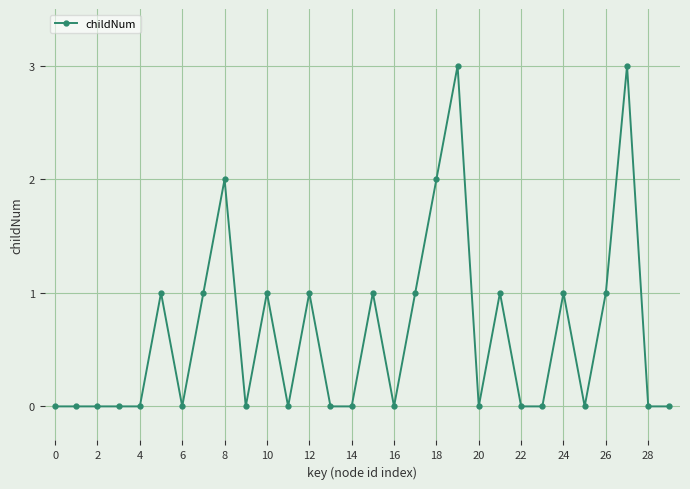

How many lines are shown in the chart?

1